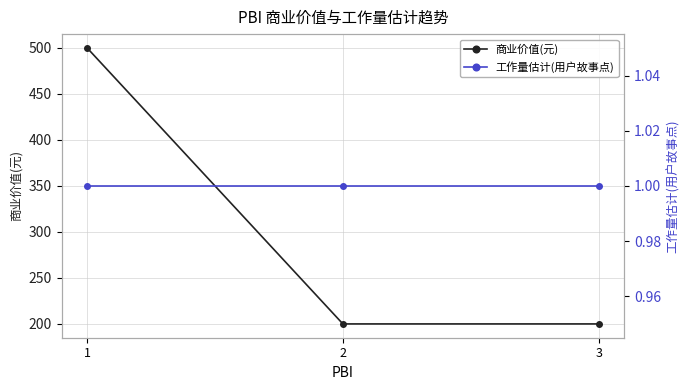

What is the minimum value shown in the chart?

1